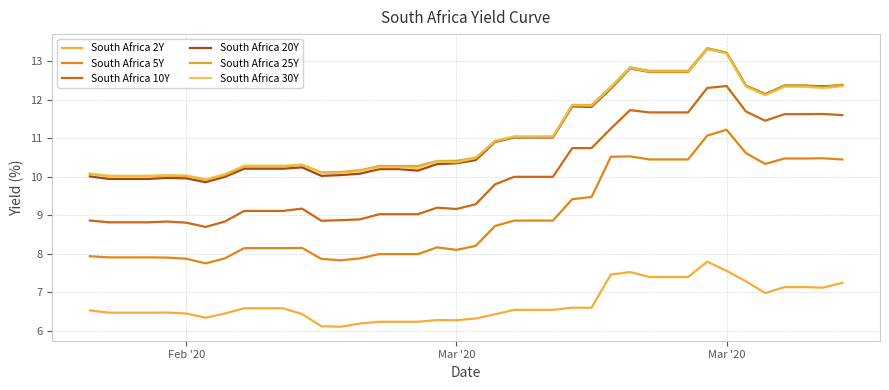

At how many categories does at least one series exceed 8?

40